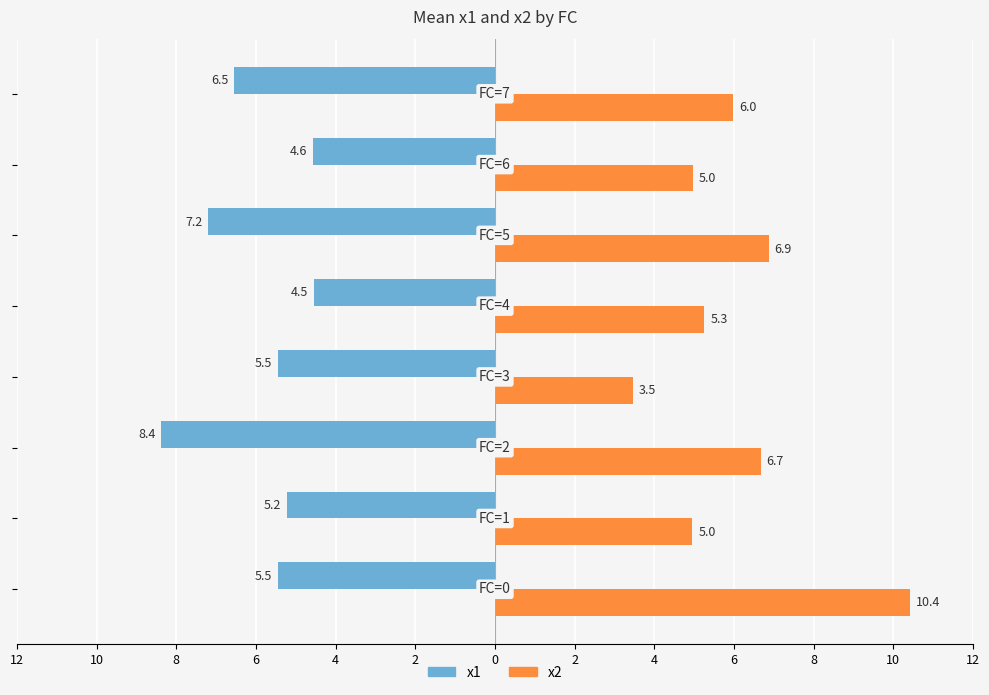

Which series has the widest spread of values?

x2